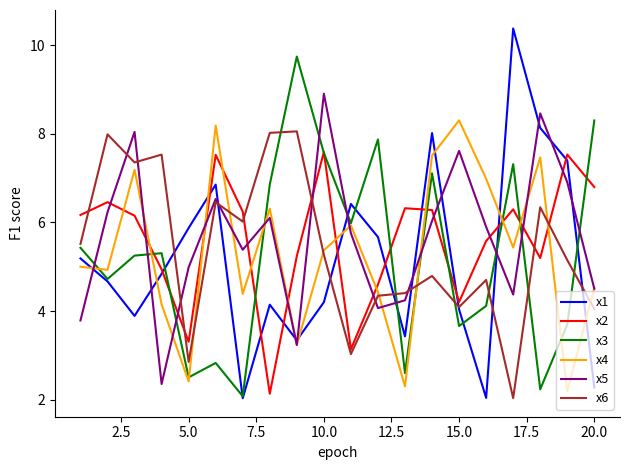

What is the maximum value shown in the chart?

10.4